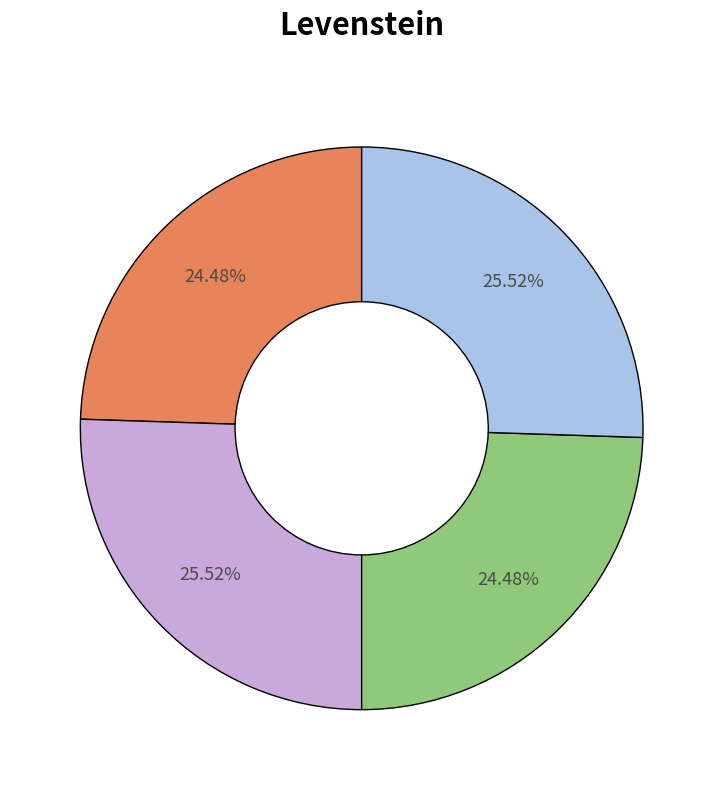

Count the number of slices in the pie.

4